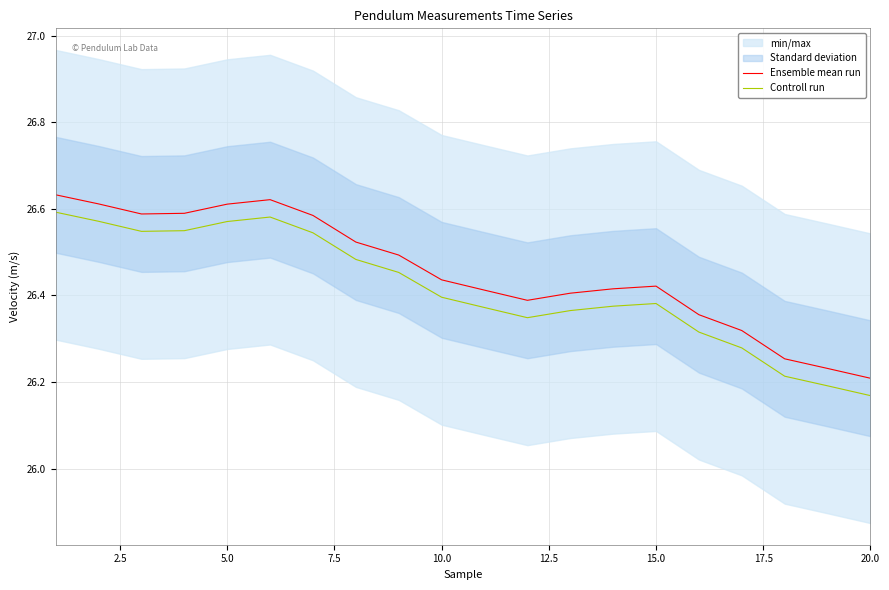

Rank the series by their maximum value, from lowest to highest.

Controll run, Ensemble mean run